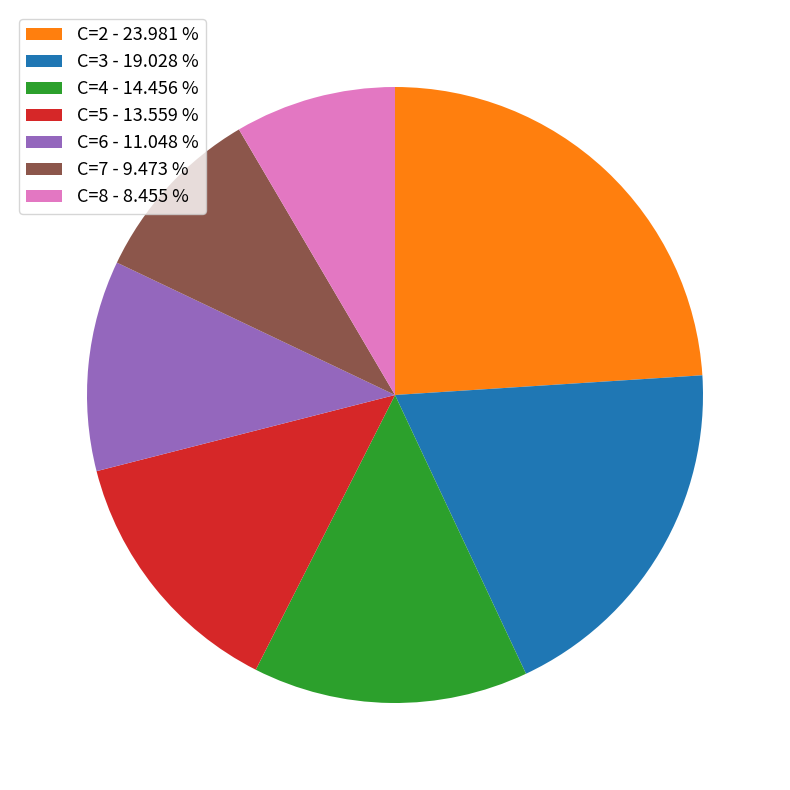

Does C=4 - 14.456 % account for over 50% of the chart?

No